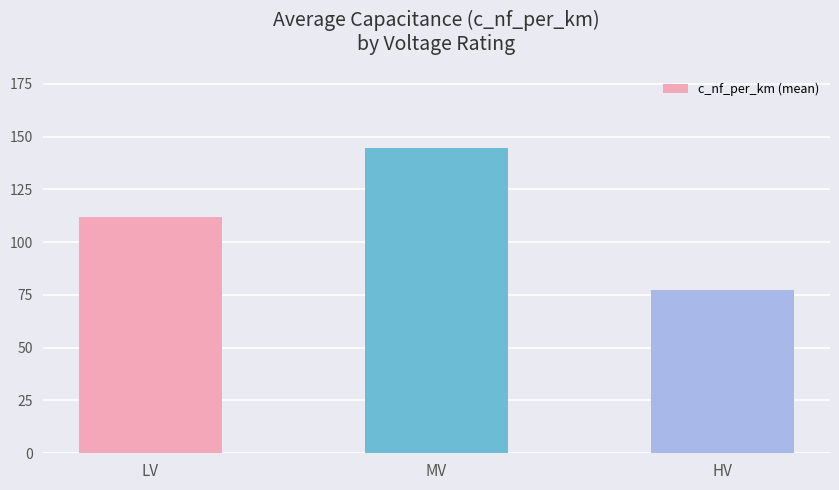

What is the label of the 2nd bar from the left?

MV